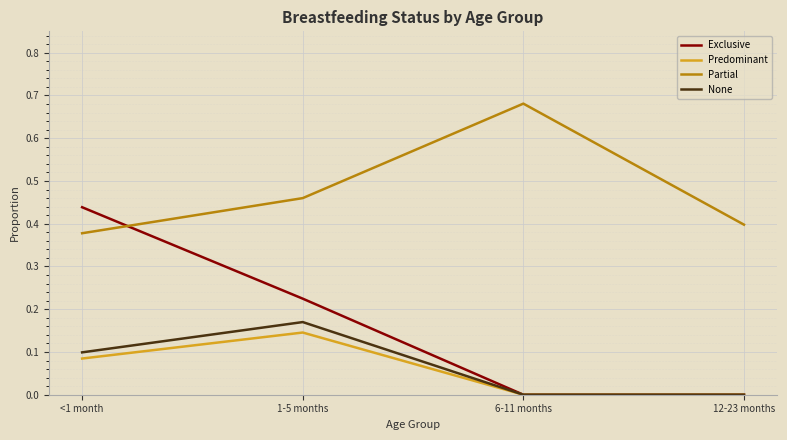

The Partial series shows 1.0 at 6-11 months. True or false?

False